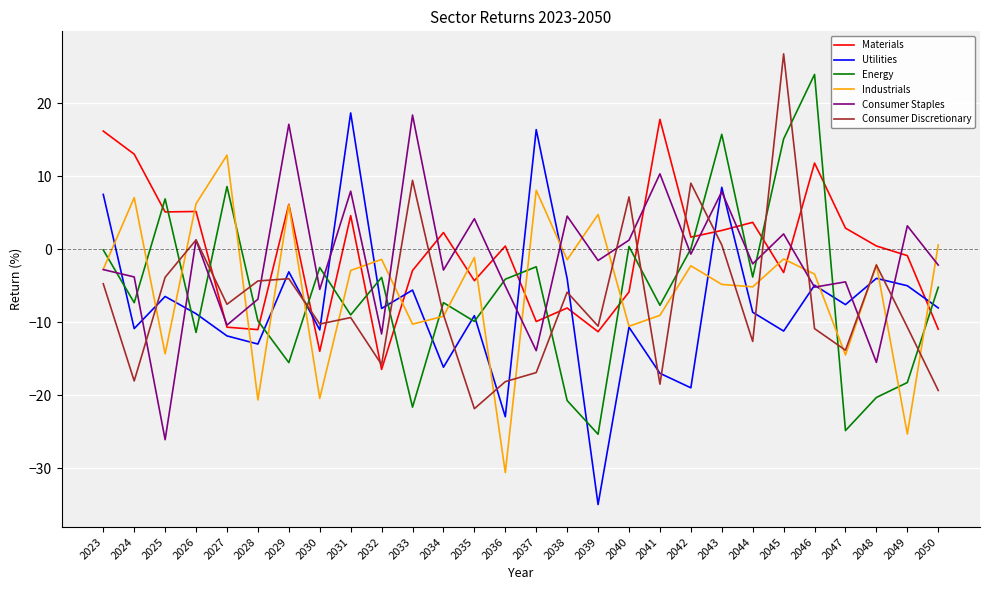

Which series has the largest total across all categories?

Materials